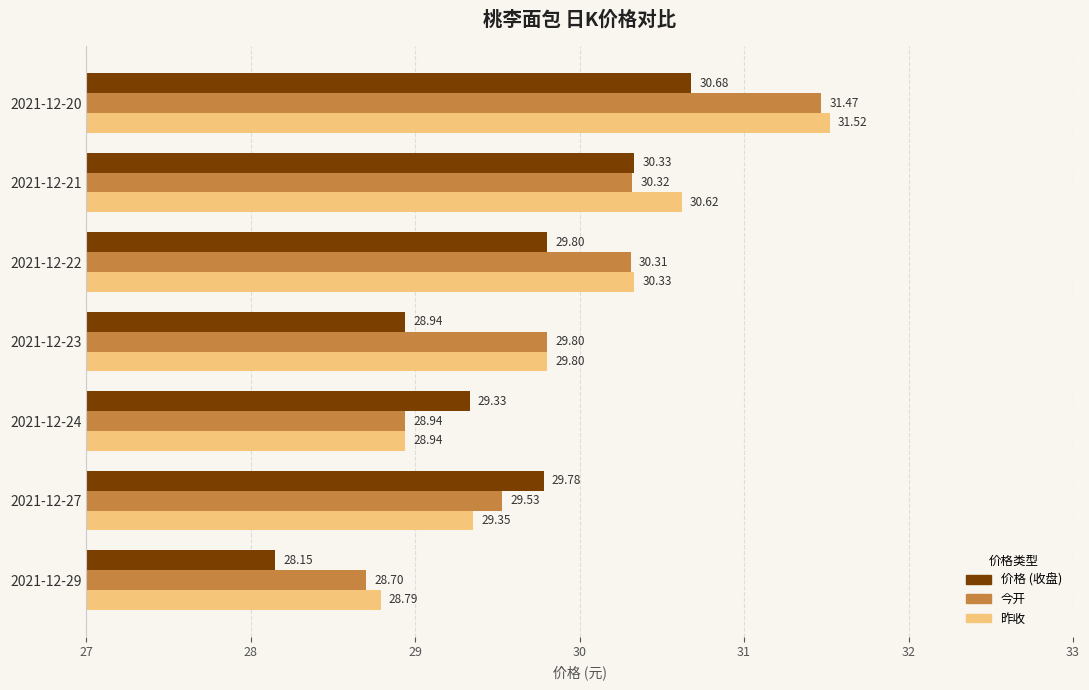

What is the spread (max minus min) of values at 2021-12-22?

0.5